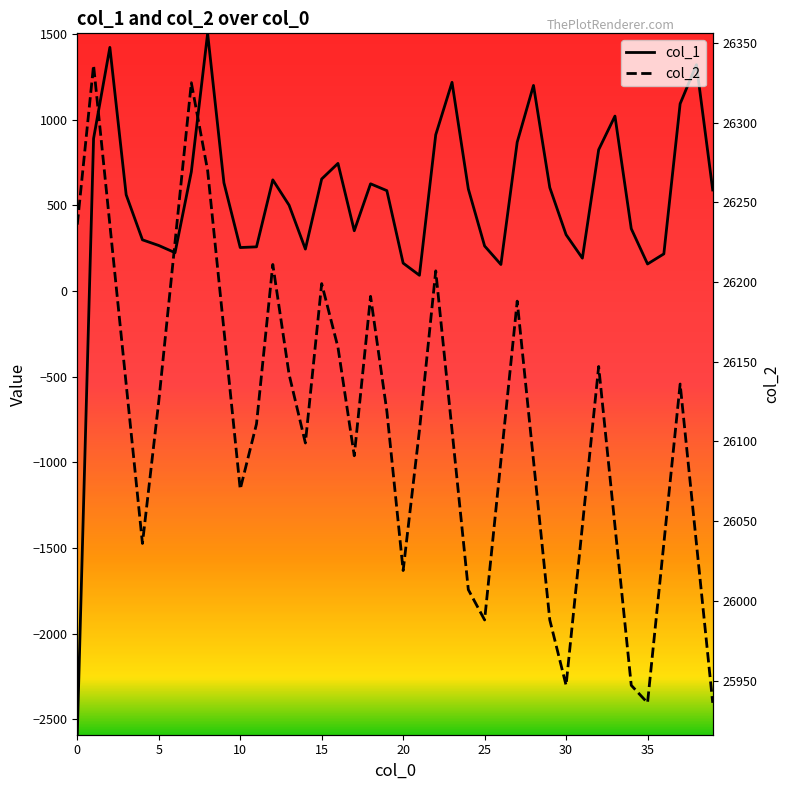

How many data points in col_2 are above 26111?

19